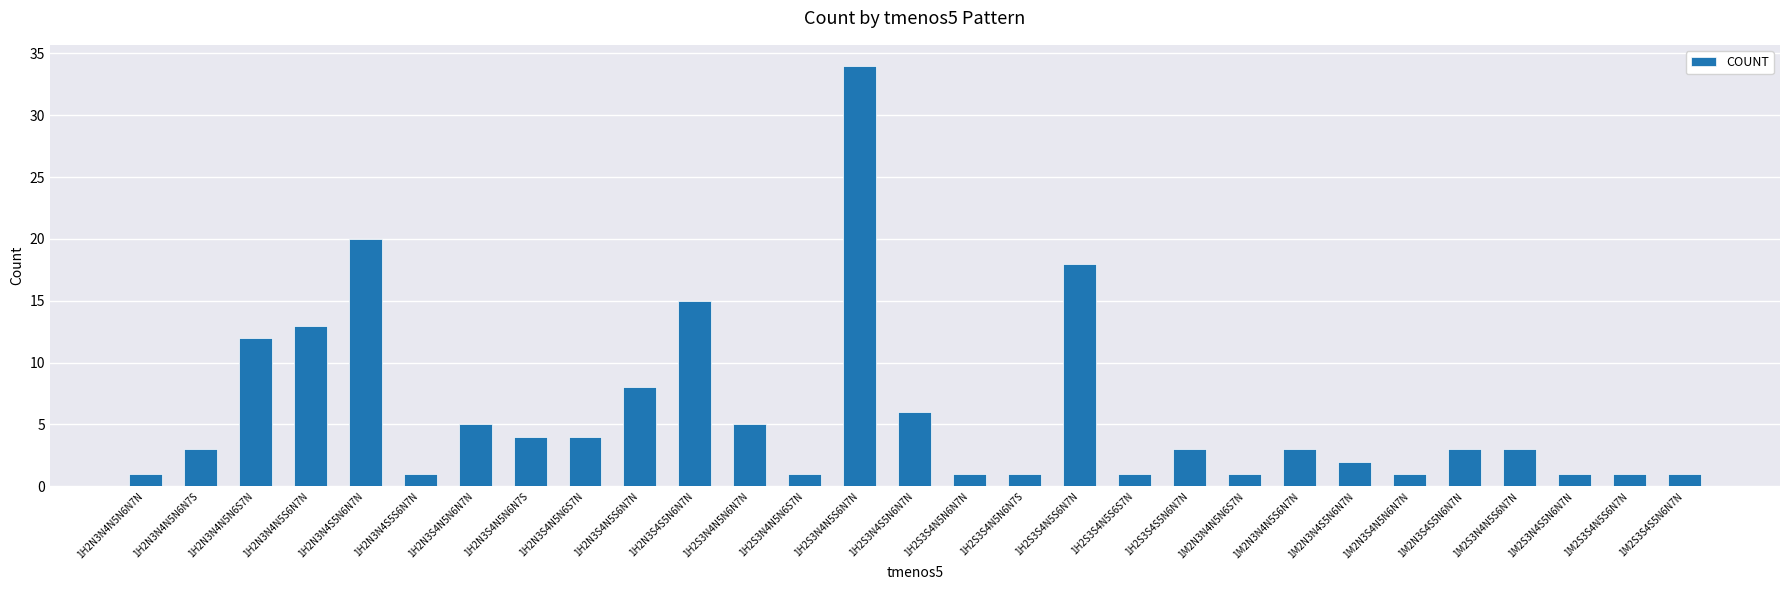

What is the maximum value shown in the chart?

34